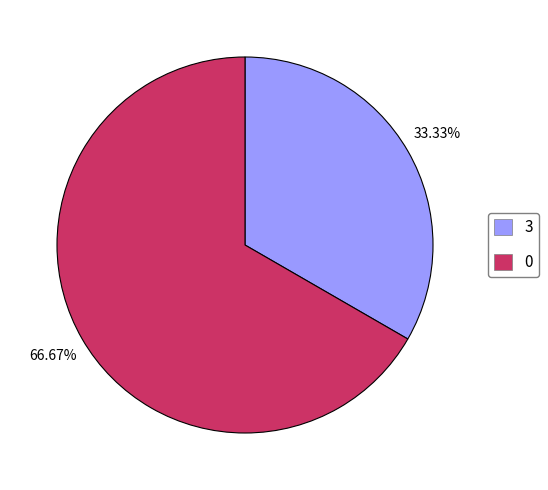

Is it true that 0 is 73% of the pie?

False